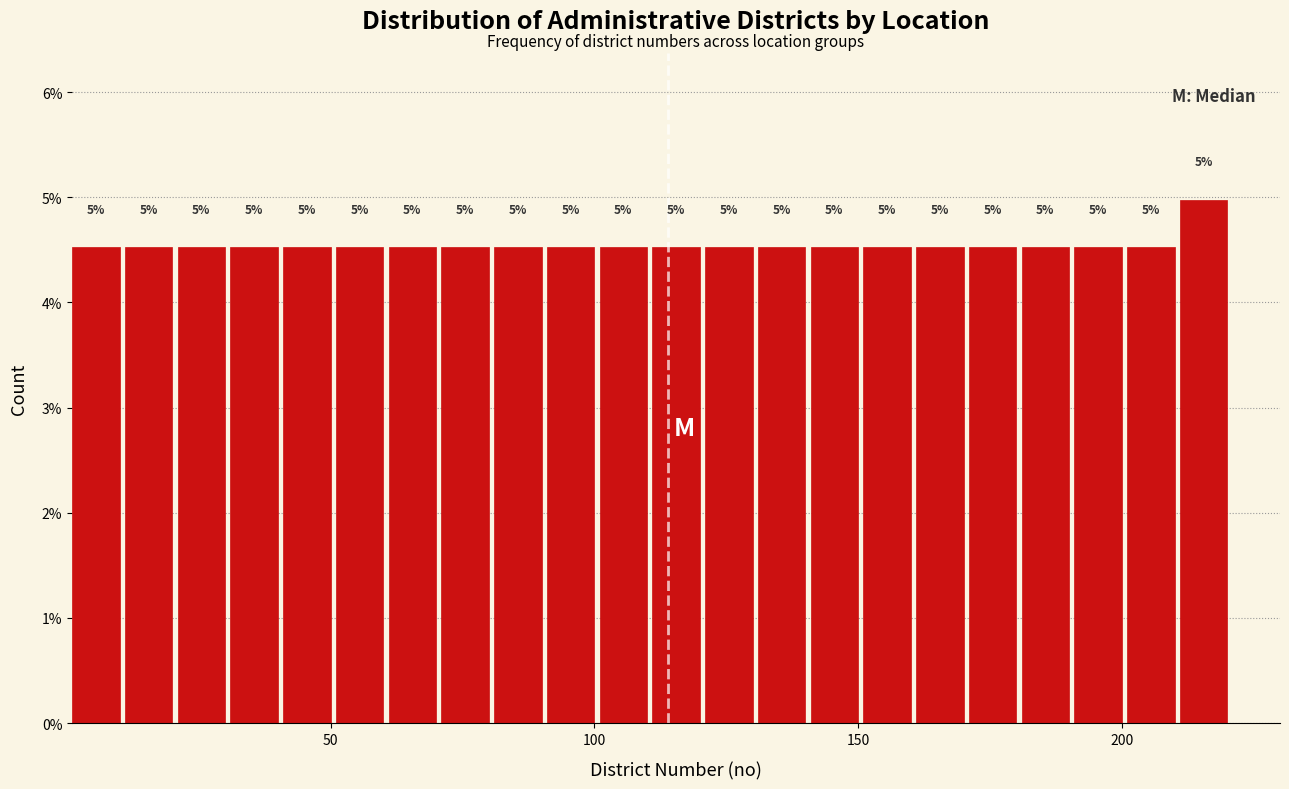

Around what value on the x-axis is the tallest bar? Give the approximate position of its centre, as read against the axis.

215